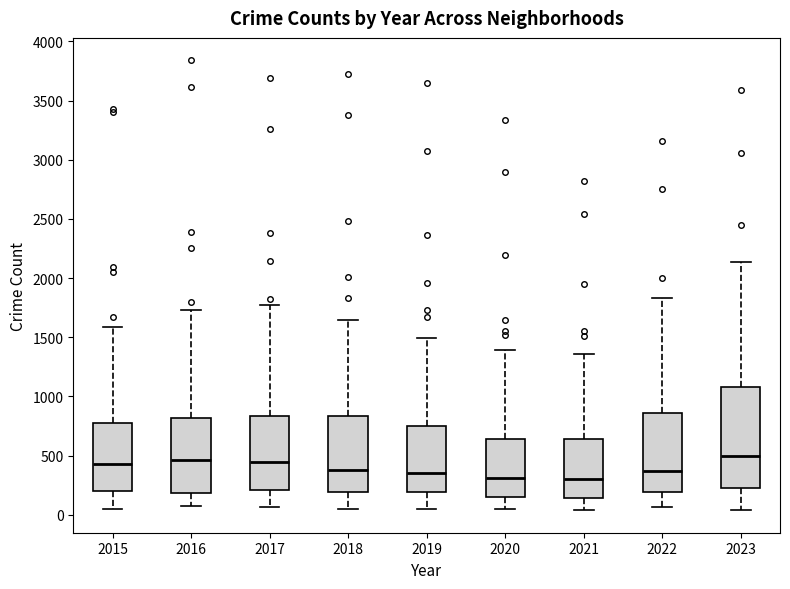

Where is the upper edge of the box at x = 2019 on the y-axis? The values are not printed on the chart, so give them approximately, as read against the axis.

750